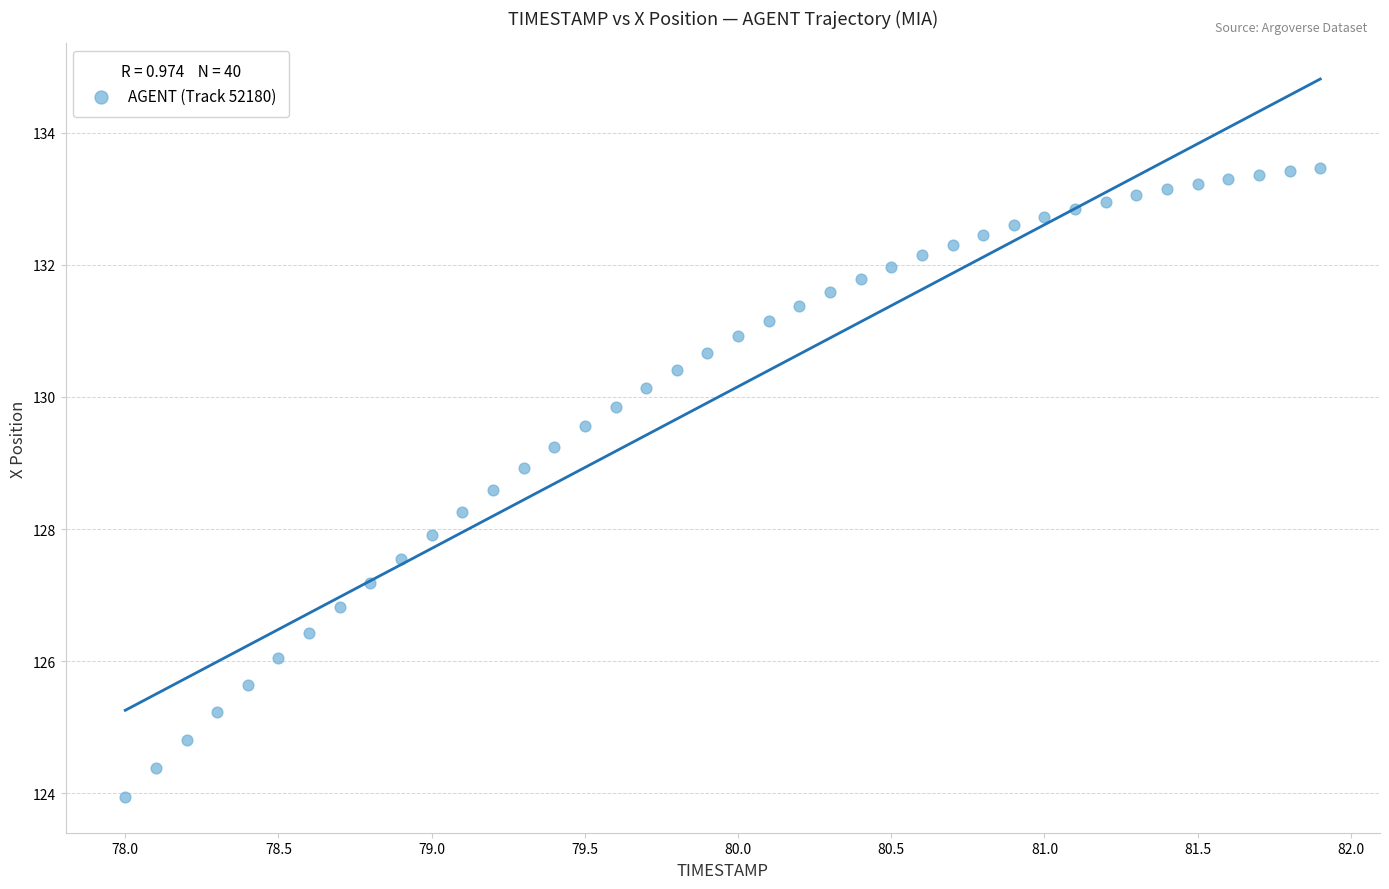

What is the range of Y values (max minus min)?

9.5